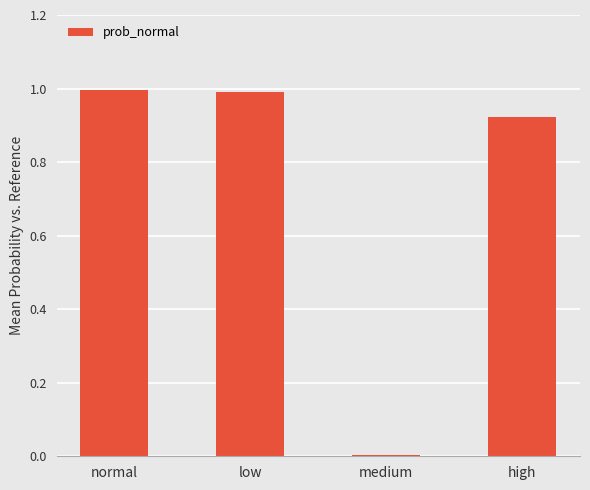

What position from the left is low?

2